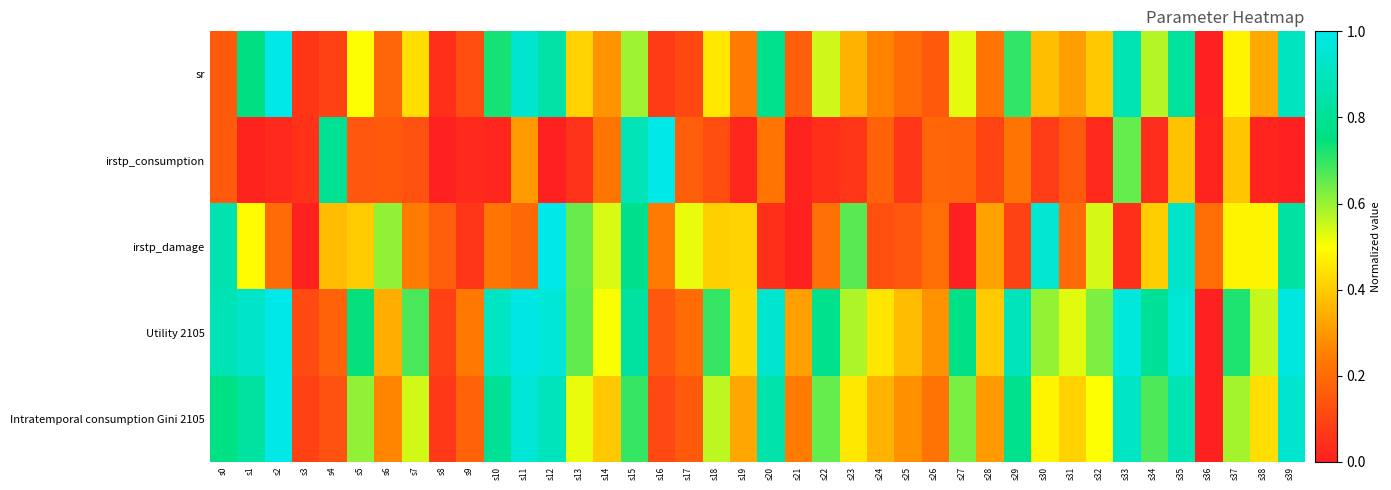

Reading right to left, transcribe all the data shown in this chart.

sr: s39=0.9	s38=0.3	s37=0.5	s36=0.0	s35=0.8	s34=0.6	s33=0.9	s32=0.4	s31=0.3	s30=0.4	s29=0.7	s28=0.2	s27=0.5	s26=0.2	s25=0.2	s24=0.3	s23=0.4	s22=0.5	s21=0.2	s20=0.8	s19=0.2	s18=0.5	s17=0.1	s16=0.1	s15=0.6	s14=0.3	s13=0.4	s12=0.8	s11=0.9	s10=0.7	s9=0.1	s8=0.0	s7=0.4	s6=0.2	s5=0.5	s4=0.1	s3=0.1	s2=1.0	s1=0.8	s0=0.2
irstp_consumption: s39=0.0	s38=0.0	s37=0.4	s36=0.0	s35=0.4	s34=0.0	s33=0.6	s32=0.0	s31=0.1	s30=0.1	s29=0.2	s28=0.1	s27=0.2	s26=0.2	s25=0.1	s24=0.2	s23=0.1	s22=0.0	s21=0.0	s20=0.2	s19=0.0	s18=0.1	s17=0.2	s16=1.0	s15=0.9	s14=0.2	s13=0.1	s12=0.0	s11=0.3	s10=0.0	s9=0.0	s8=0.0	s7=0.1	s6=0.2	s5=0.1	s4=0.8	s3=0.0	s2=0.0	s1=0.0	s0=0.1
irstp_damage: s39=0.8	s38=0.5	s37=0.5	s36=0.2	s35=0.9	s34=0.4	s33=0.0	s32=0.5	s31=0.2	s30=0.9	s29=0.1	s28=0.3	s27=0.0	s26=0.2	s25=0.1	s24=0.1	s23=0.7	s22=0.2	s21=0.0	s20=0.0	s19=0.4	s18=0.4	s17=0.5	s16=0.2	s15=0.8	s14=0.5	s13=0.6	s12=1.0	s11=0.2	s10=0.2	s9=0.1	s8=0.2	s7=0.2	s6=0.6	s5=0.4	s4=0.4	s3=0.0	s2=0.2	s1=0.5	s0=0.9
Utility 2105: s39=1.0	s38=0.6	s37=0.7	s36=0.0	s35=0.9	s34=0.8	s33=1.0	s32=0.6	s31=0.5	s30=0.6	s29=0.9	s28=0.4	s27=0.8	s26=0.3	s25=0.4	s24=0.5	s23=0.6	s22=0.8	s21=0.3	s20=0.9	s19=0.4	s18=0.7	s17=0.2	s16=0.1	s15=0.8	s14=0.5	s13=0.7	s12=1.0	s11=1.0	s10=0.9	s9=0.2	s8=0.1	s7=0.7	s6=0.3	s5=0.7	s4=0.2	s3=0.1	s2=1.0	s1=0.9	s0=0.9
Intratemporal consumption Gini 2105: s39=0.9	s38=0.4	s37=0.6	s36=0.0	s35=0.9	s34=0.7	s33=0.9	s32=0.5	s31=0.4	s30=0.5	s29=0.8	s28=0.3	s27=0.6	s26=0.2	s25=0.3	s24=0.3	s23=0.5	s22=0.7	s21=0.2	s20=0.8	s19=0.3	s18=0.6	s17=0.2	s16=0.1	s15=0.7	s14=0.4	s13=0.5	s12=0.9	s11=1.0	s10=0.8	s9=0.2	s8=0.1	s7=0.5	s6=0.3	s5=0.6	s4=0.1	s3=0.1	s2=1.0	s1=0.8	s0=0.8